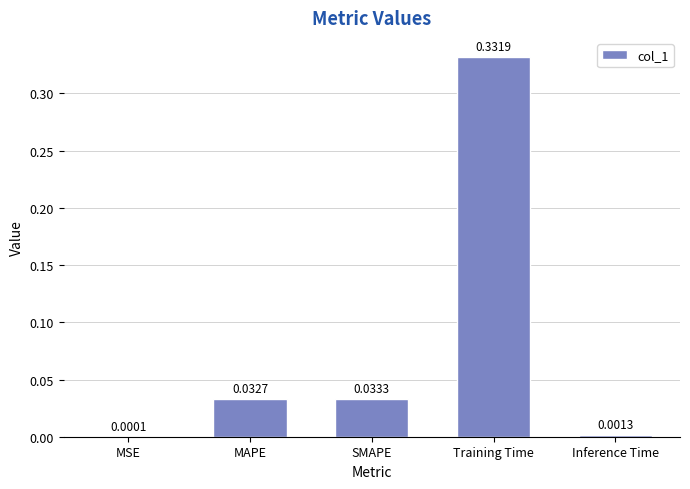

At which category does the chart reach its peak across all series?

Training Time